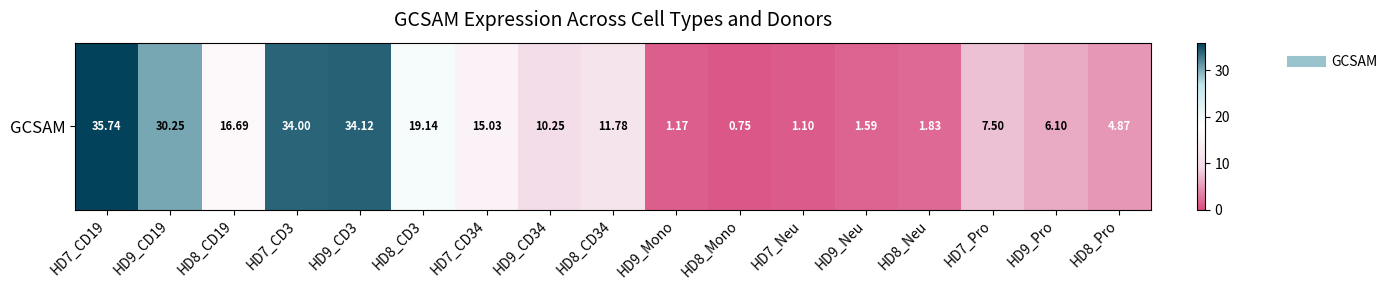

What is the greatest value displayed?

35.7